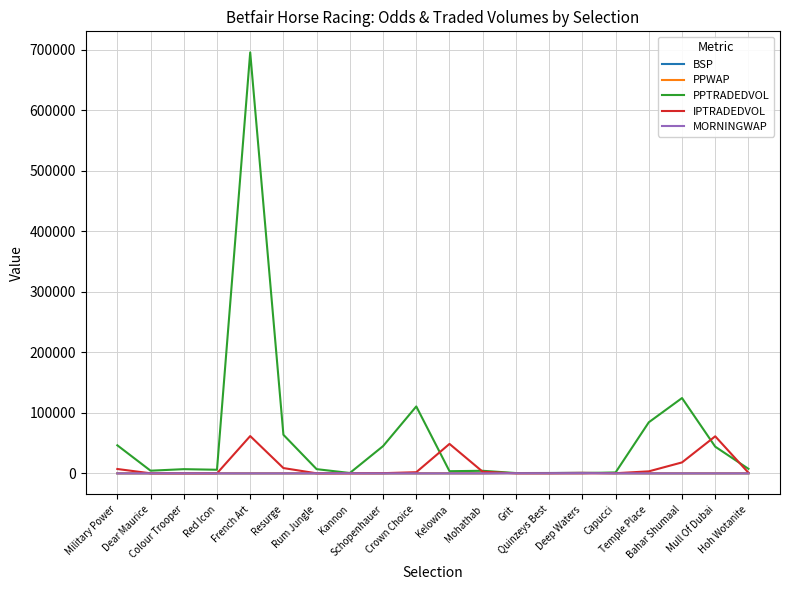

Which series has the widest spread of values?

PPTRADEDVOL